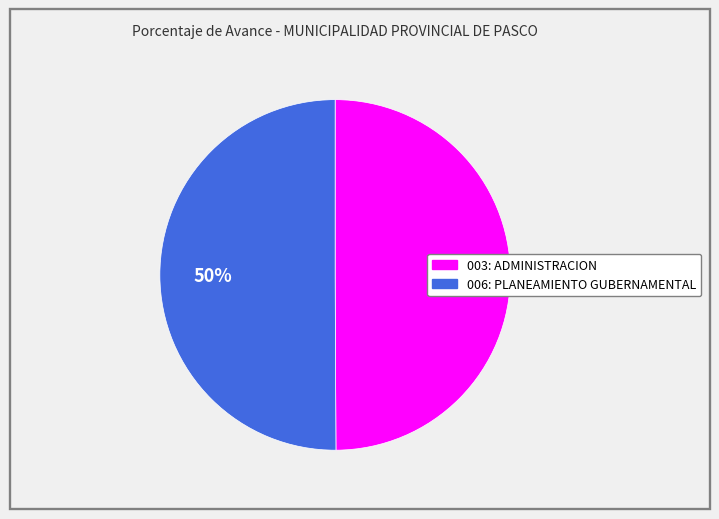

True or false: 003: ADMINISTRACION accounts for 43% of the total.

False